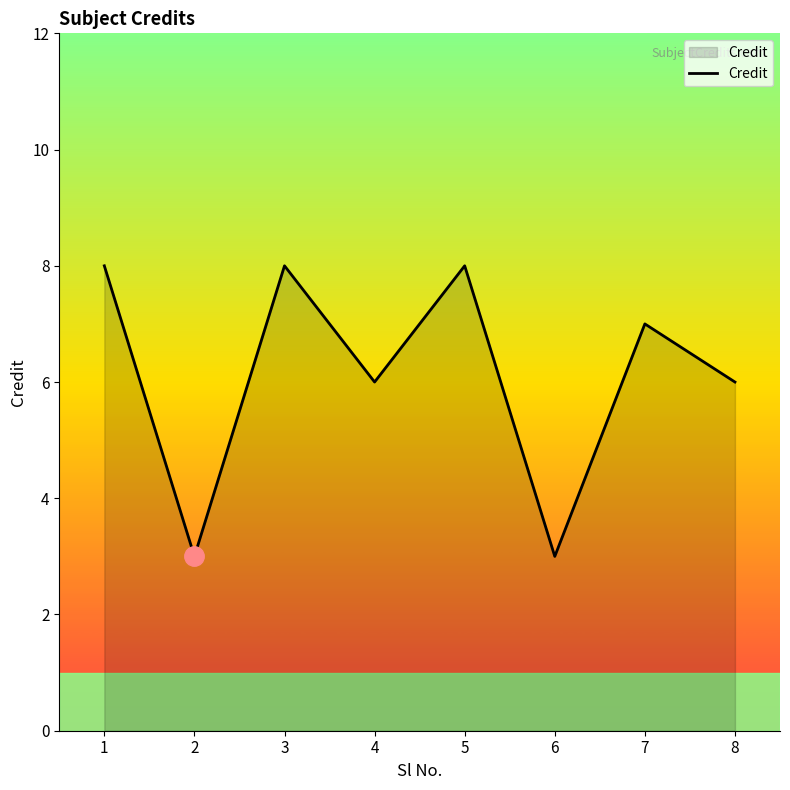

At which category does the data reach its first local peak?

3